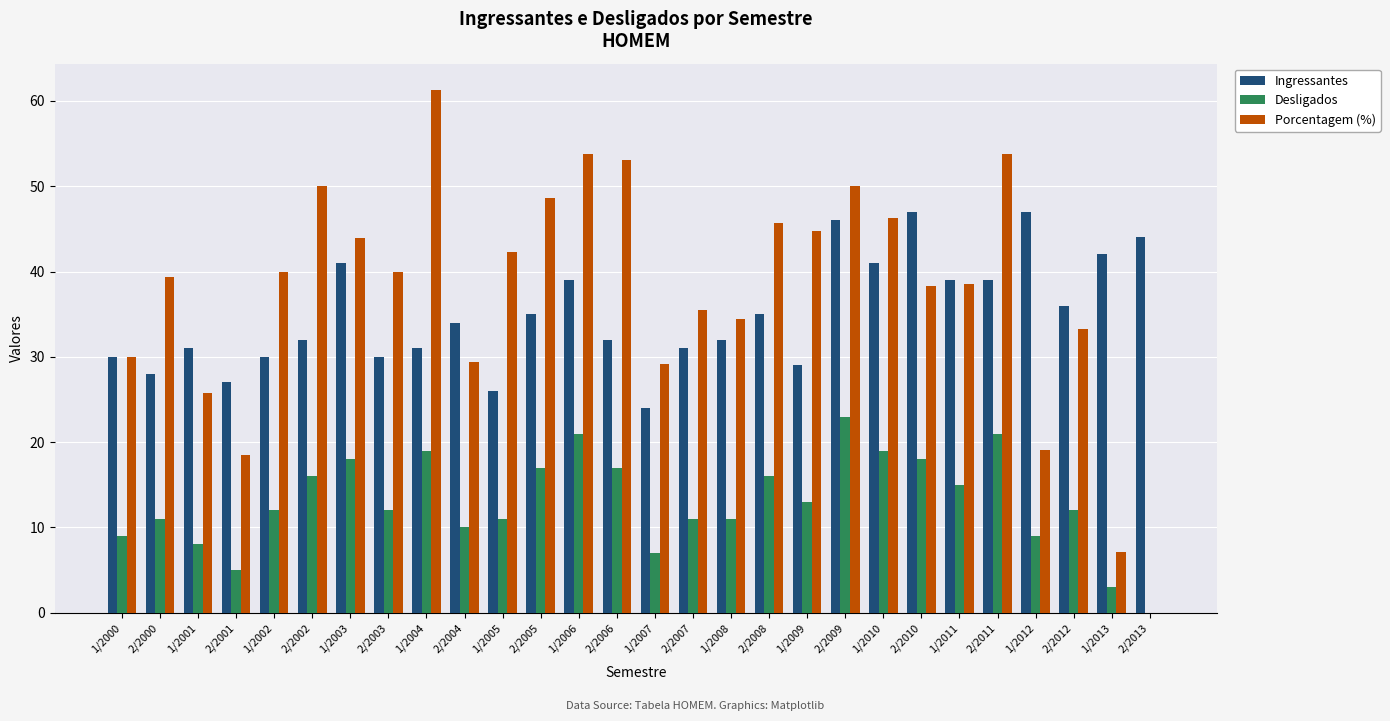

True or false: Ingressantes has a value of 30.0 at 1/2002.

True